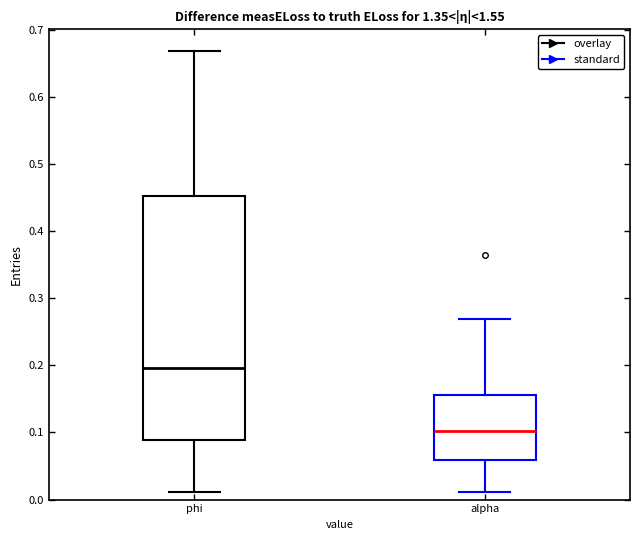

Comparing the boxes themselves (not the whiskers), which one is the tallest?

phi